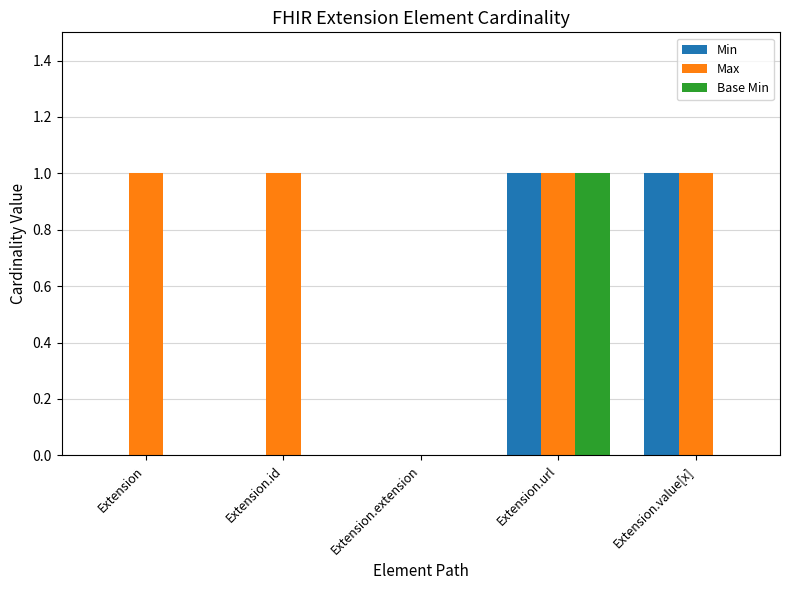

What is the sum of all Max values?

4